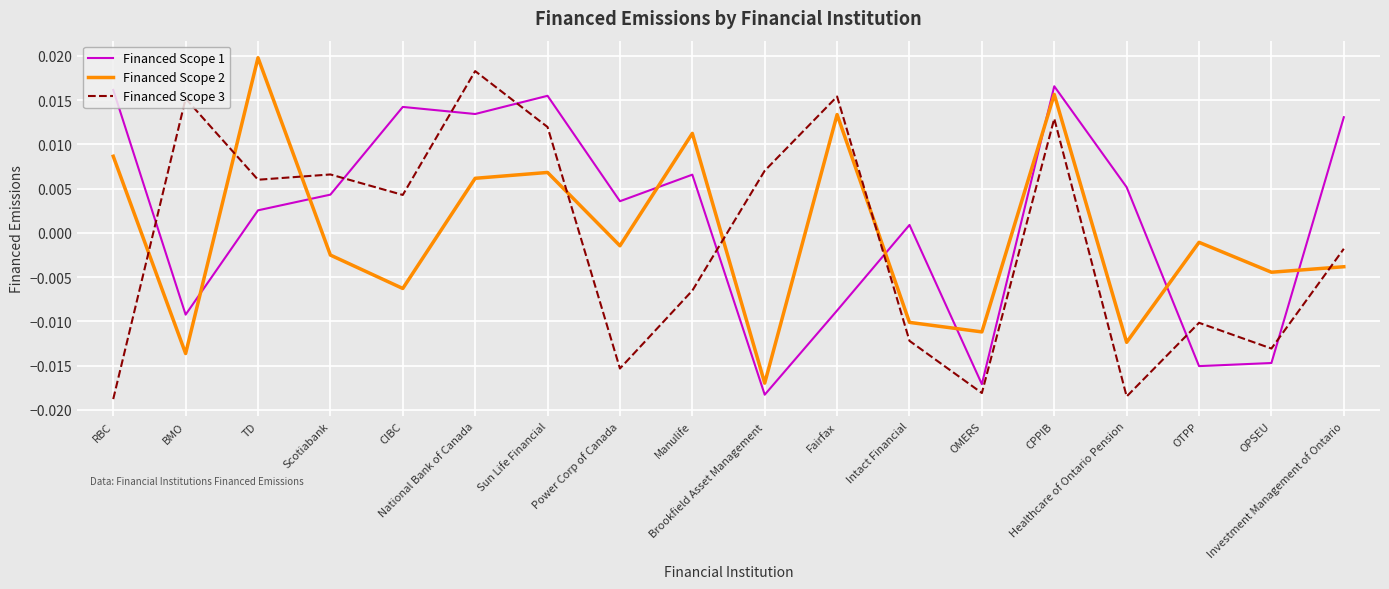

What position from the right is Fairfax?

8